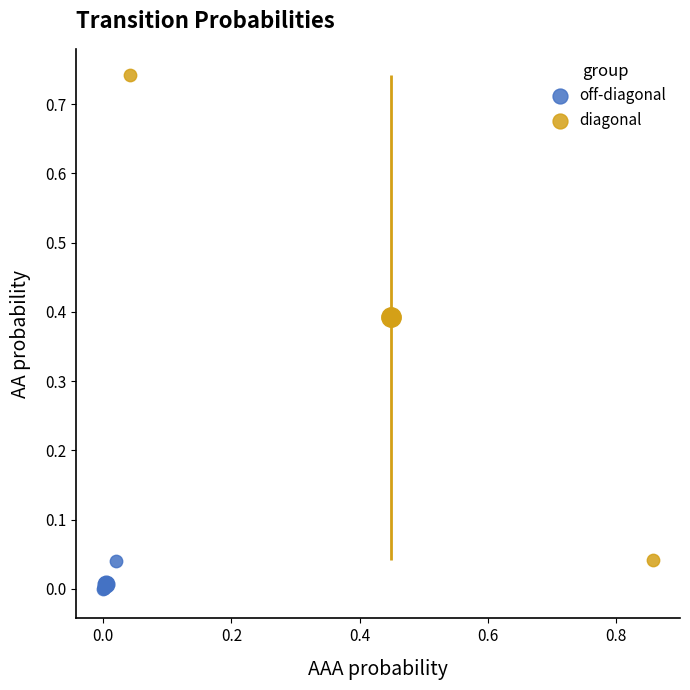

What are all the series names shown in the legend?

off-diagonal, diagonal